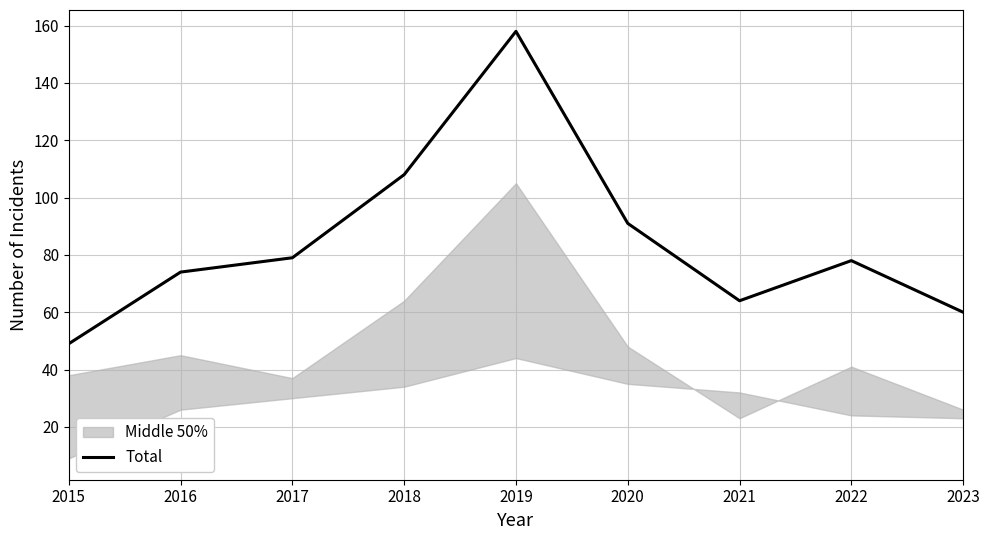

What is the value of the 8th point from the left?

78